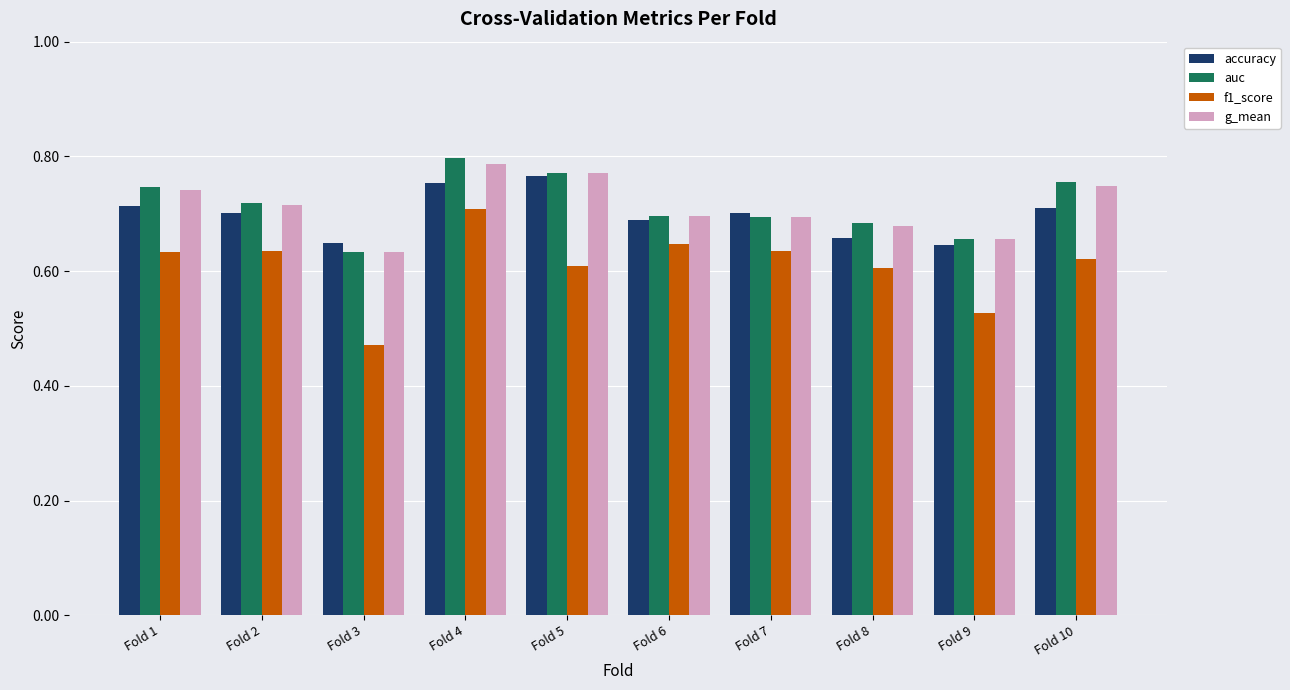

At which category is the sum across all series the highest?

Fold 4